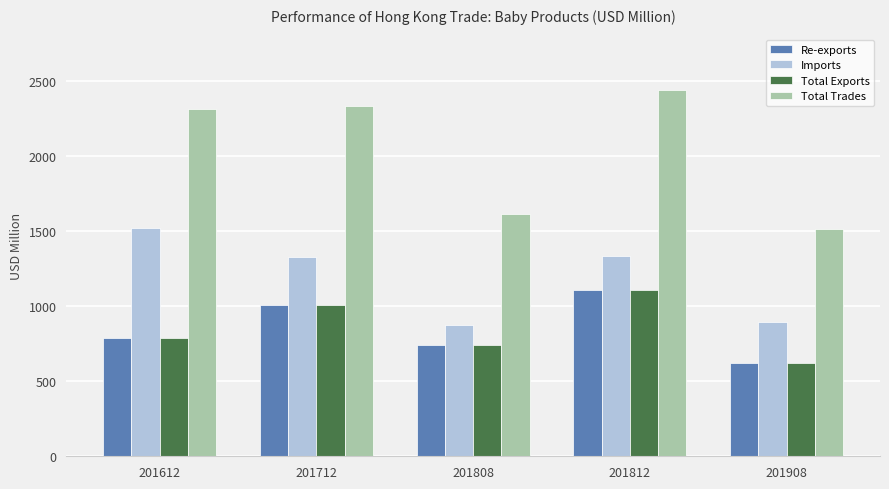

What is the difference between the maximum and minimum values in the Total Trades series?

928.3